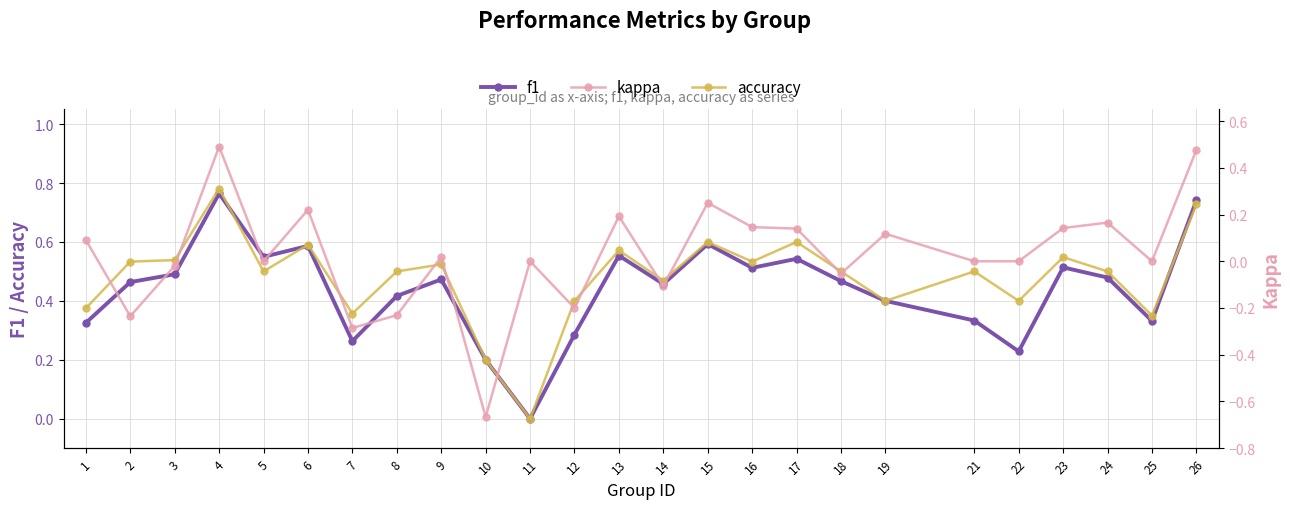

At which category is the sum across all series the highest?

4